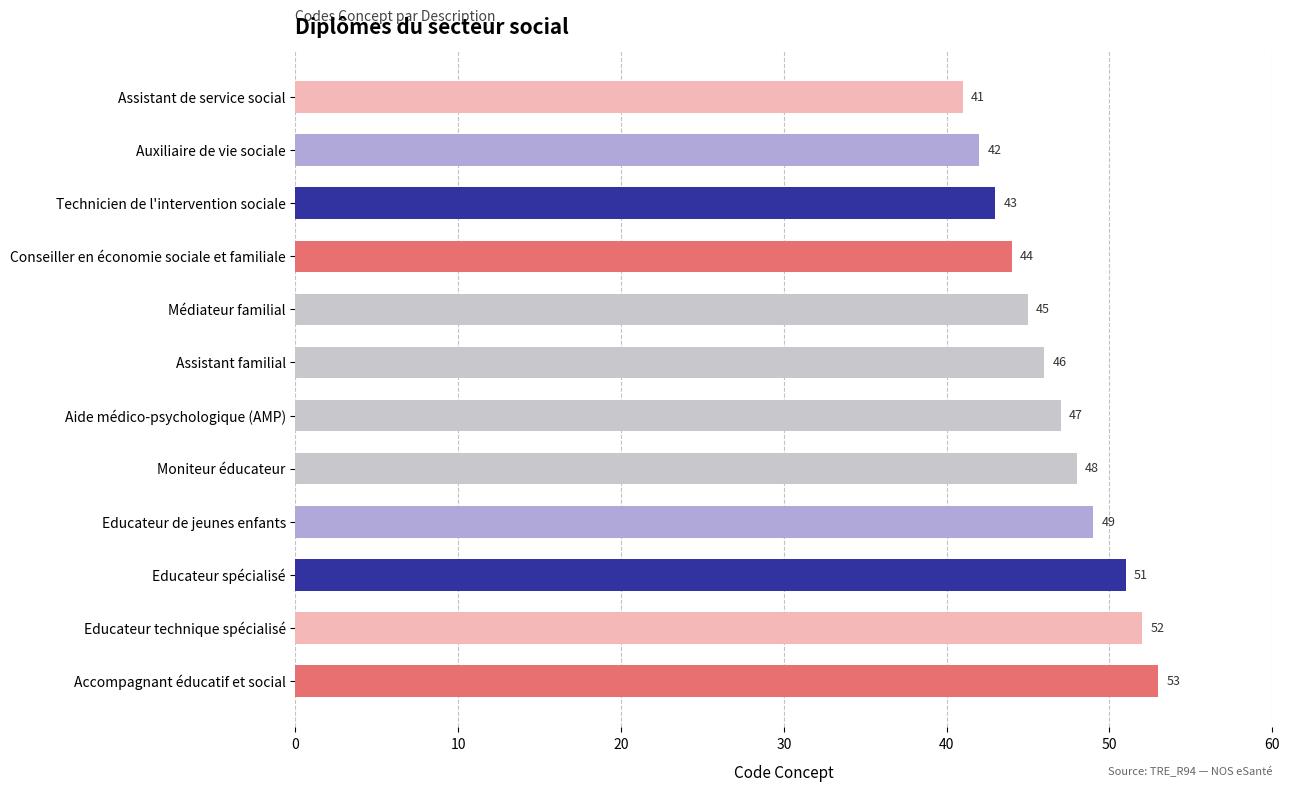

What position from the bottom is Auxiliaire de vie sociale?

11